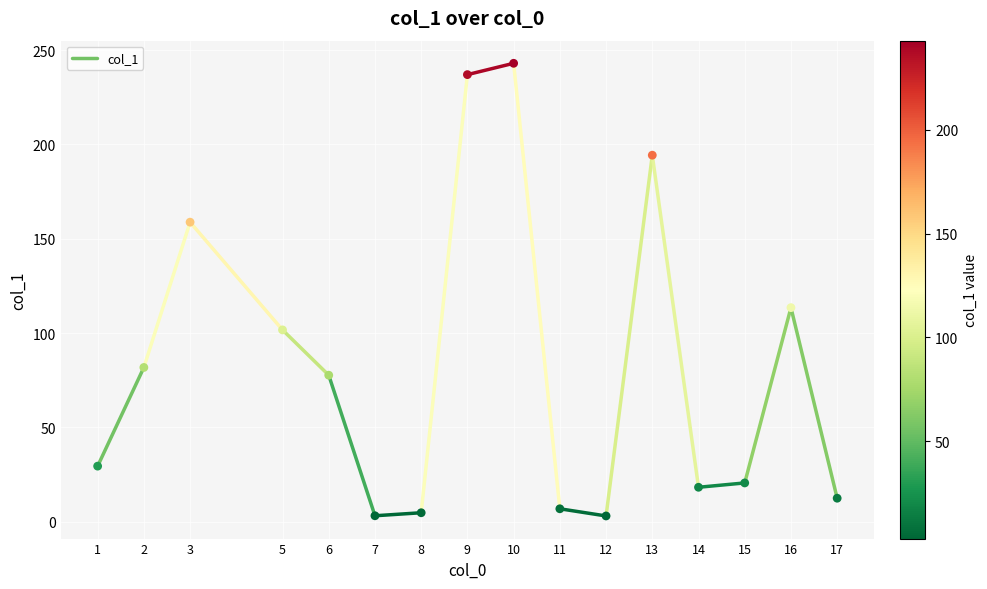

What is the range of X values (max minus min)?

16.0